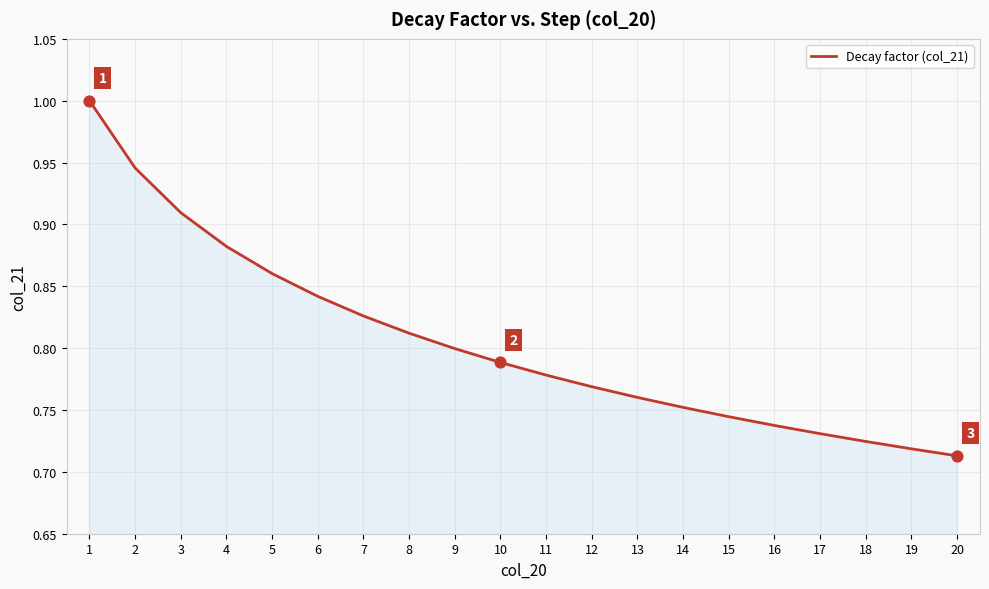

What is the change in value from 1 to 17?

-0.3